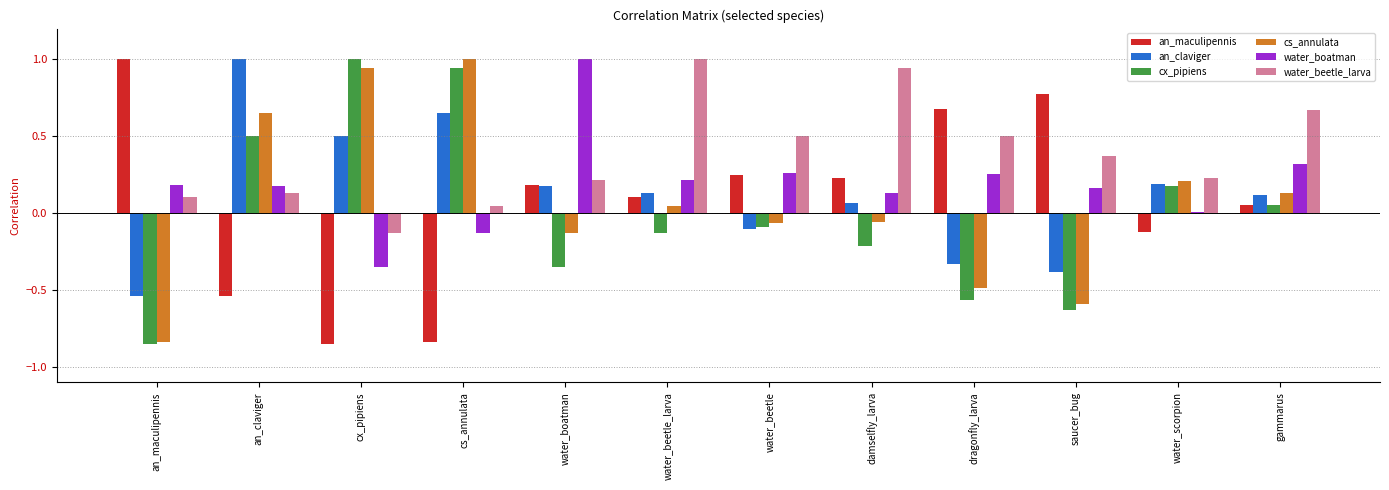

What is the maximum value for an_claviger?

1.0